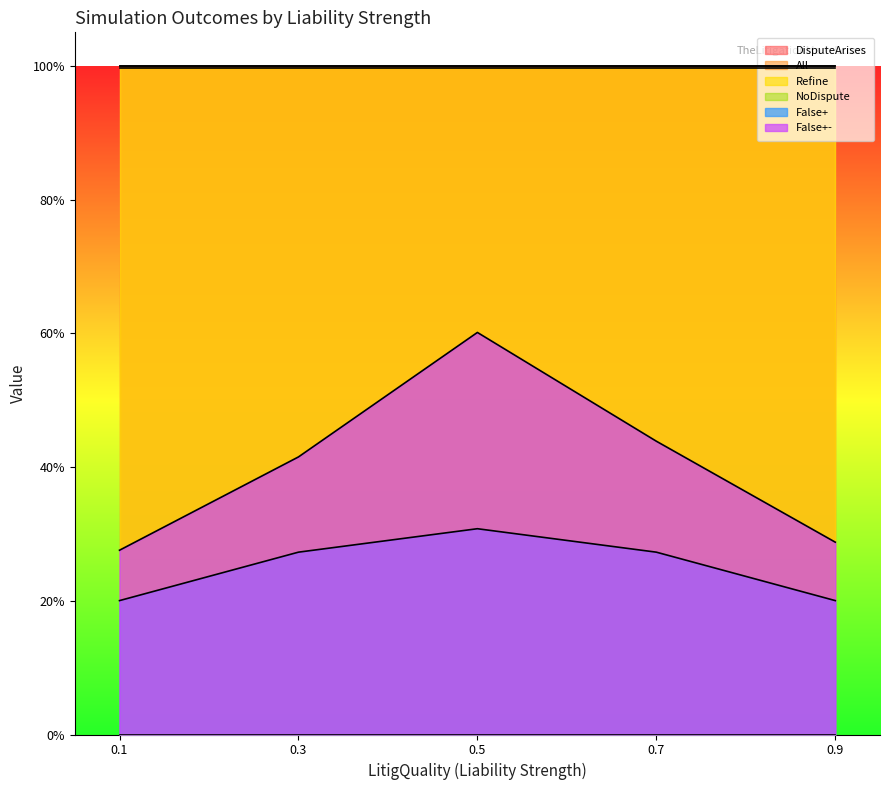

Count the number of data series in this chart.

6